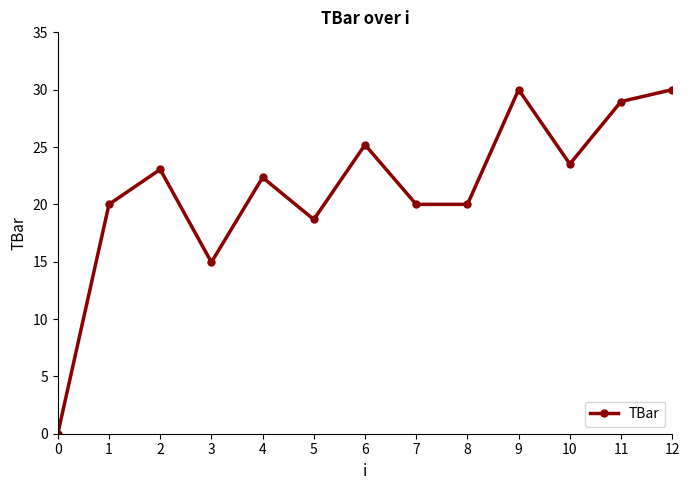

Which has a higher value, 10 or 5?

10